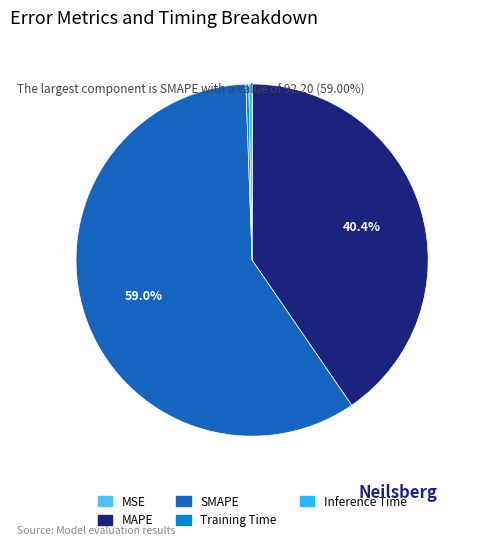

What is the majority slice?

SMAPE